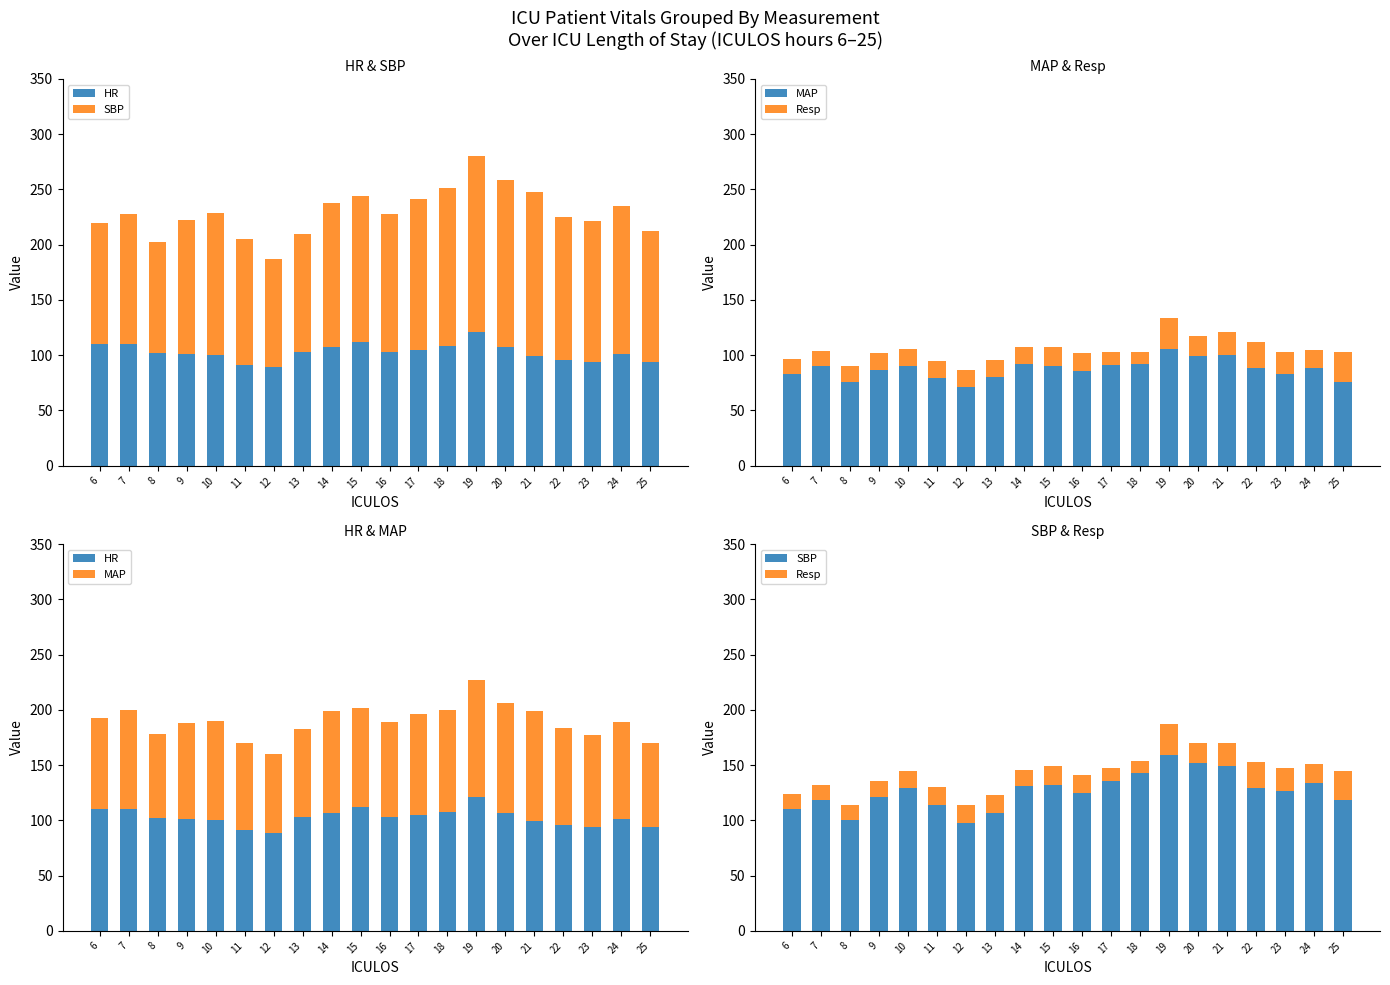

Reading right to left, transcribe all the data shown in this chart.

HR: 25=94.0	24=101.0	23=94.0	22=96.0	21=99.0	20=107.0	19=121.0	18=108.0	17=105.0	16=103.0	15=112.0	14=107.0	13=103.0	12=89.0	11=91.0	10=100.0	9=101.0	8=102.0	7=110.0	6=110.0
SBP: 25=118.0	24=134.0	23=127.0	22=129.0	21=149.0	20=152.0	19=159.0	18=143.0	17=136.0	16=125.0	15=132.0	14=131.0	13=107.0	12=98.0	11=114.0	10=129.0	9=121.0	8=100.0	7=118.0	6=110.0
MAP: 25=76.0	24=88.0	23=83.0	22=88.0	21=100.0	20=99.0	19=106.0	18=92.0	17=91.0	16=86.0	15=90.0	14=92.0	13=80.0	12=71.0	11=79.0	10=90.0	9=87.0	8=76.0	7=90.0	6=83.0
Resp: 25=27.0	24=17.0	23=20.0	22=24.0	21=21.0	20=18.0	19=28.0	18=11.0	17=11.5	16=16.0	15=17.0	14=15.0	13=16.0	12=16.0	11=16.0	10=16.0	9=15.0	8=14.0	7=14.0	6=14.0